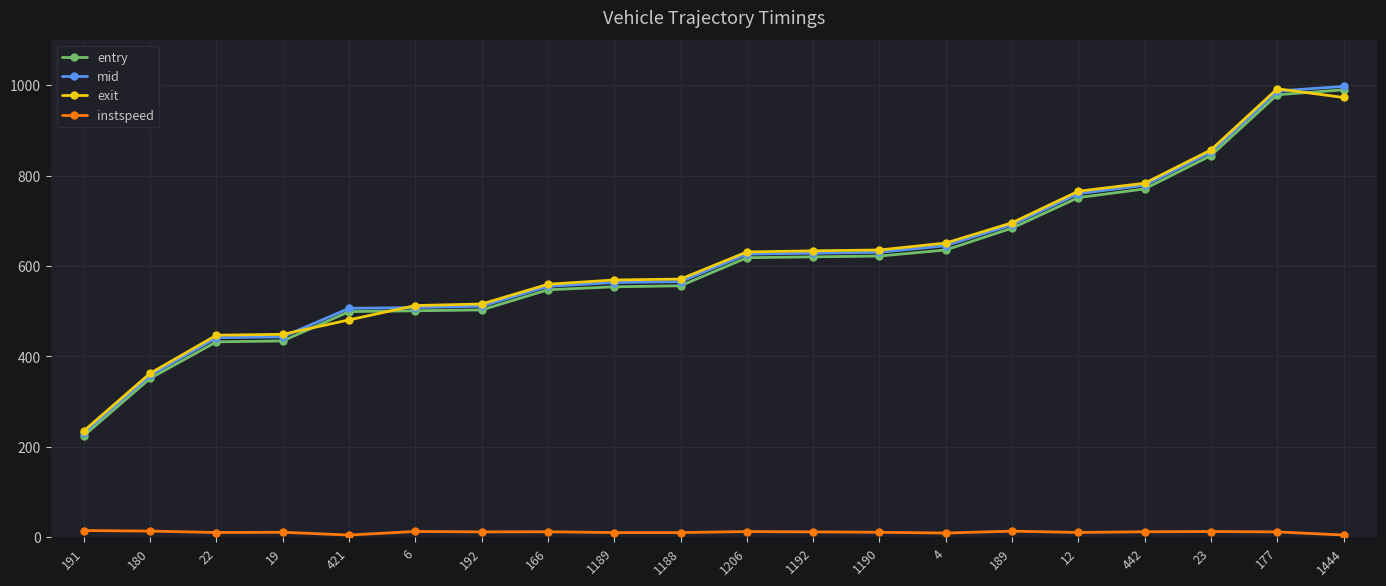

True or false: mid and instspeed cross at least once.

False